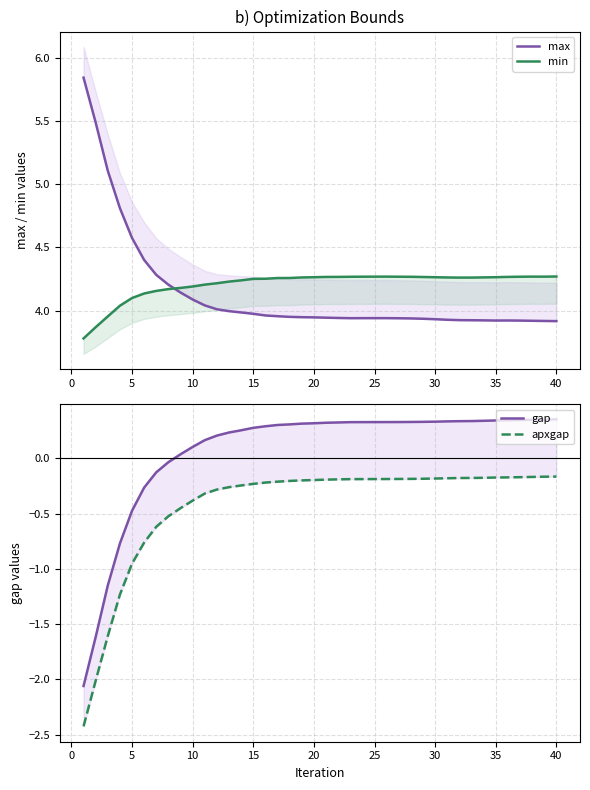

The gap series shows 0.2 at 18. True or false?

False